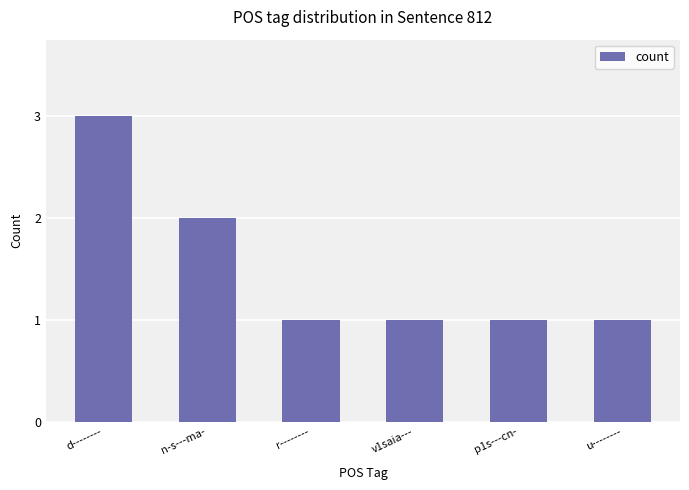

Count the values in the range 1 to 2.

5